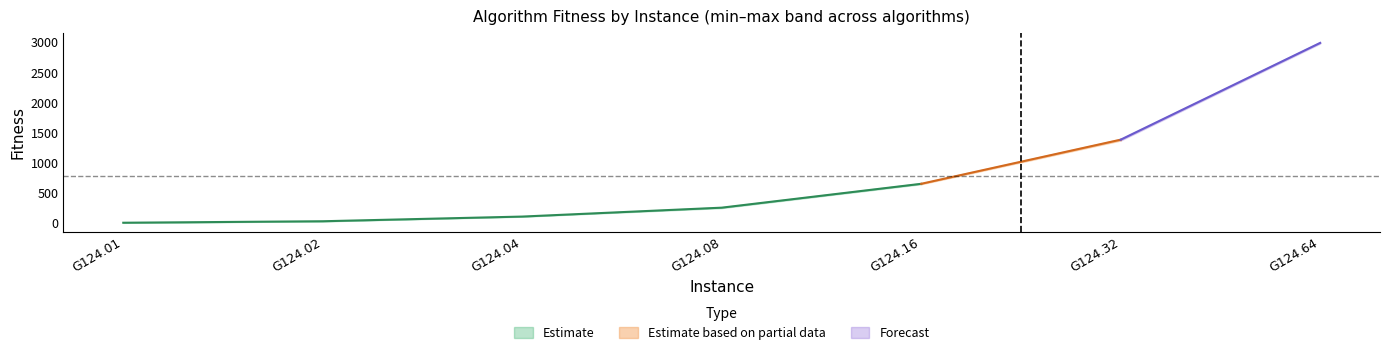

Which label corresponds to the smallest value in the chart?

G124.01